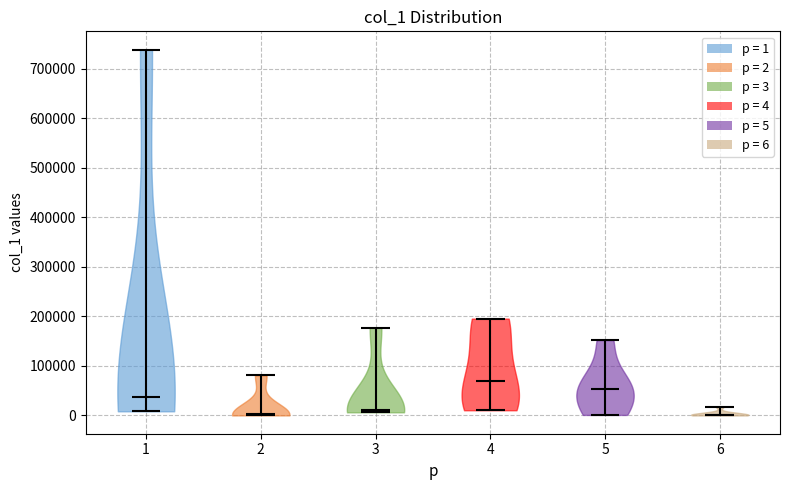

Reading left to right, read every violin against the y-axis: where its median line is, and the lowest and highest points it reaches. The values are not printed on the chart, so give them approximately, as read against the axis.

1: median line 40000, lowest point 10000, highest point 740000
2: median line 0, lowest point 0, highest point 80000
3: median line 10000, lowest point 10000, highest point 180000
4: median line 70000, lowest point 10000, highest point 200000
5: median line 50000, lowest point 0, highest point 150000
6: median line 0, lowest point 0, highest point 20000